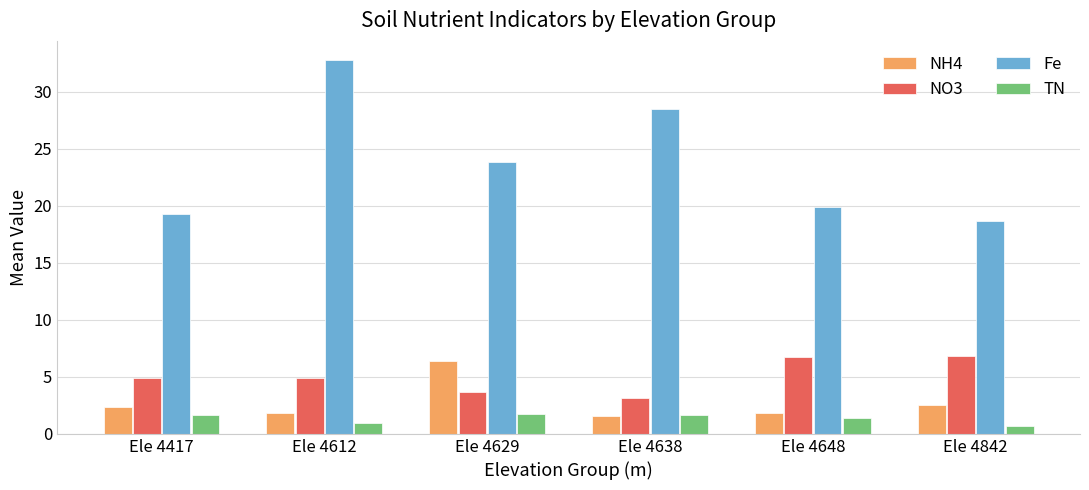

Read the NO3 value at Ele 4629.

3.6